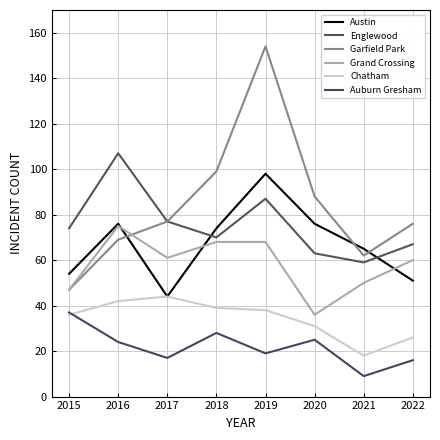

At which category does Auburn Gresham reach its first local peak?

2018